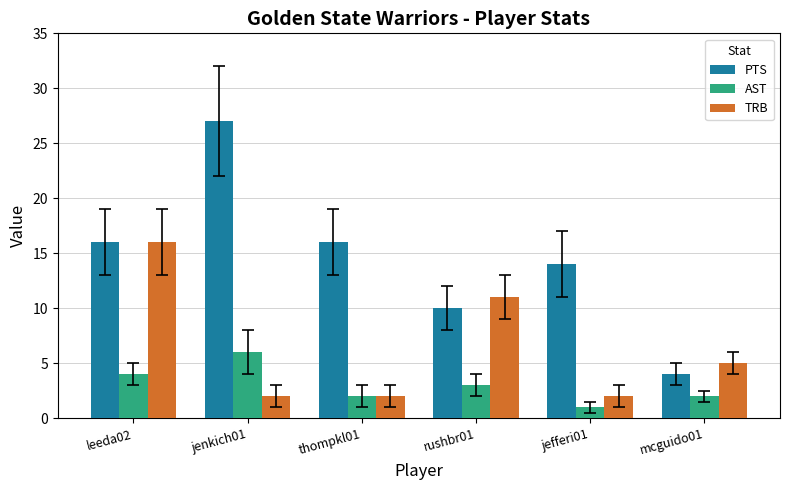

Which label corresponds to the largest value in the chart?

jenkich01